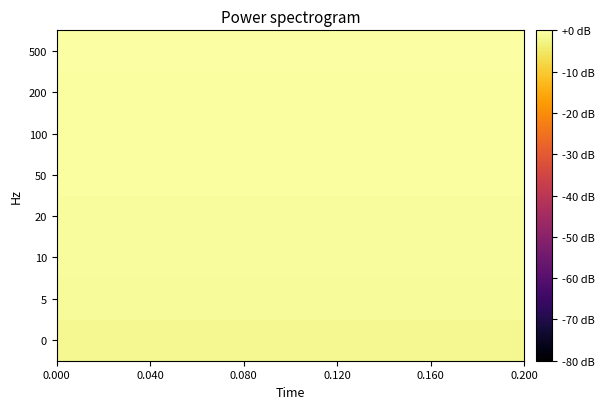

Reading right to left, extract all data points from this chart.

0: -1.6	-1.7	-1.7	-1.7	-1.6	-1.7	-1.7	-1.7	-1.7	-1.7	-1.6	-1.7	-1.7	-1.7	-1.6	-1.7	-1.6	-1.6	-1.6	-1.6	-1.6	-1.6	-1.6	-1.6	-1.7	-1.6	-1.7	-1.7	-1.6	-1.7
5: -1.0	-1.0	-1.0	-1.0	-1.0	-1.0	-1.0	-1.0	-1.0	-1.0	-1.0	-1.0	-1.0	-1.0	-1.0	-1.0	-1.0	-1.0	-1.0	-1.0	-1.0	-1.0	-1.0	-1.0	-1.0	-1.0	-1.0	-1.0	-1.0	-1.0
10: -0.9	-0.9	-0.8	-0.8	-0.9	-0.8	-0.9	-0.8	-0.9	-0.8	-0.8	-0.9	-0.9	-0.9	-0.9	-0.9	-0.9	-0.8	-0.8	-0.9	-0.9	-0.9	-0.9	-0.9	-0.8	-0.9	-0.8	-0.8	-0.8	-0.9
20: -0.8	-0.8	-0.8	-0.9	-0.9	-0.9	-0.8	-0.8	-0.8	-0.9	-0.9	-0.9	-0.9	-0.9	-0.8	-0.9	-0.9	-0.9	-0.9	-0.8	-0.9	-0.9	-0.9	-0.9	-0.9	-0.8	-0.9	-0.9	-0.9	-0.8
50: -0.5	-0.6	-0.6	-0.6	-0.6	-0.6	-0.6	-0.5	-0.6	-0.6	-0.6	-0.6	-0.6	-0.6	-0.6	-0.6	-0.5	-0.5	-0.6	-0.6	-0.5	-0.6	-0.6	-0.6	-0.6	-0.5	-0.5	-0.6	-0.5	-0.6
100: -0.6	-0.6	-0.5	-0.6	-0.5	-0.6	-0.6	-0.6	-0.6	-0.6	-0.6	-0.6	-0.6	-0.5	-0.6	-0.6	-0.6	-0.6	-0.6	-0.6	-0.6	-0.6	-0.5	-0.6	-0.5	-0.6	-0.6	-0.6	-0.6	-0.5
200: -0.5	-0.5	-0.5	-0.5	-0.5	-0.5	-0.5	-0.5	-0.5	-0.5	-0.5	-0.5	-0.5	-0.5	-0.5	-0.5	-0.5	-0.5	-0.5	-0.5	-0.5	-0.5	-0.5	-0.5	-0.5	-0.5	-0.5	-0.5	-0.5	-0.5
500: 0.0	-0.1	-0.1	-0.1	-0.1	-0.1	-0.1	-0.0	-0.0	-0.1	-0.0	-0.1	-0.0	-0.1	-0.1	-0.1	-0.1	-0.0	-0.1	-0.1	-0.1	-0.1	-0.1	-0.0	-0.1	-0.1	-0.1	-0.1	-0.0	-0.1